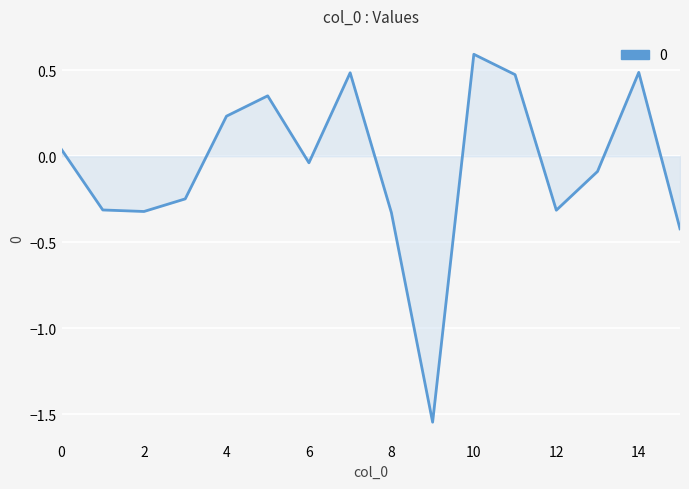

What is the maximum value shown in the chart?

0.6